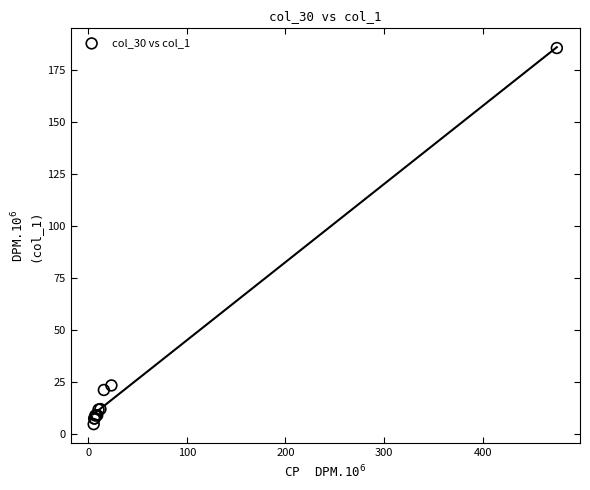

What Y value in the scatter plot is closest to 95?

23.3